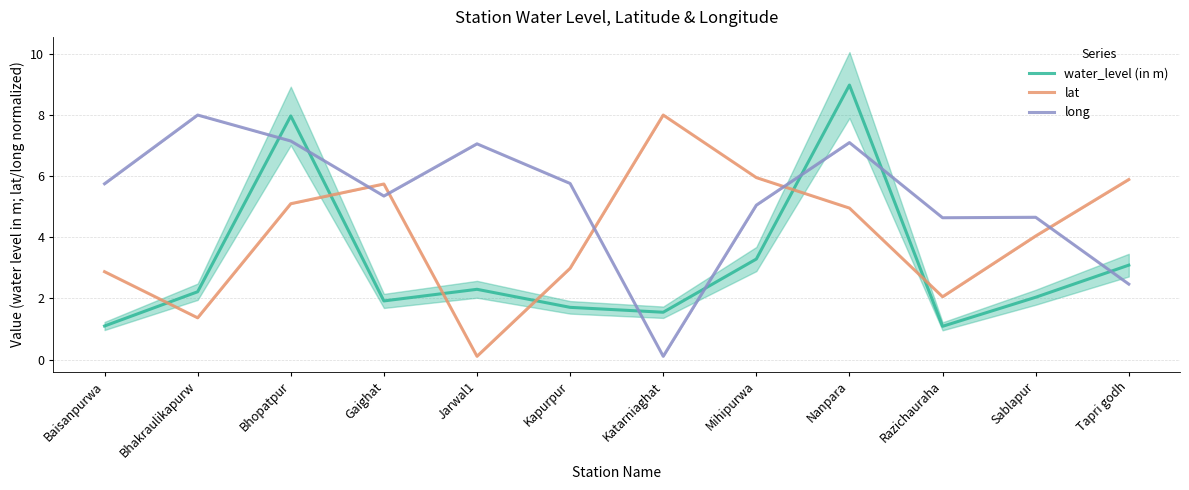

True or false: long and water_level (in m) intersect in this chart.

True